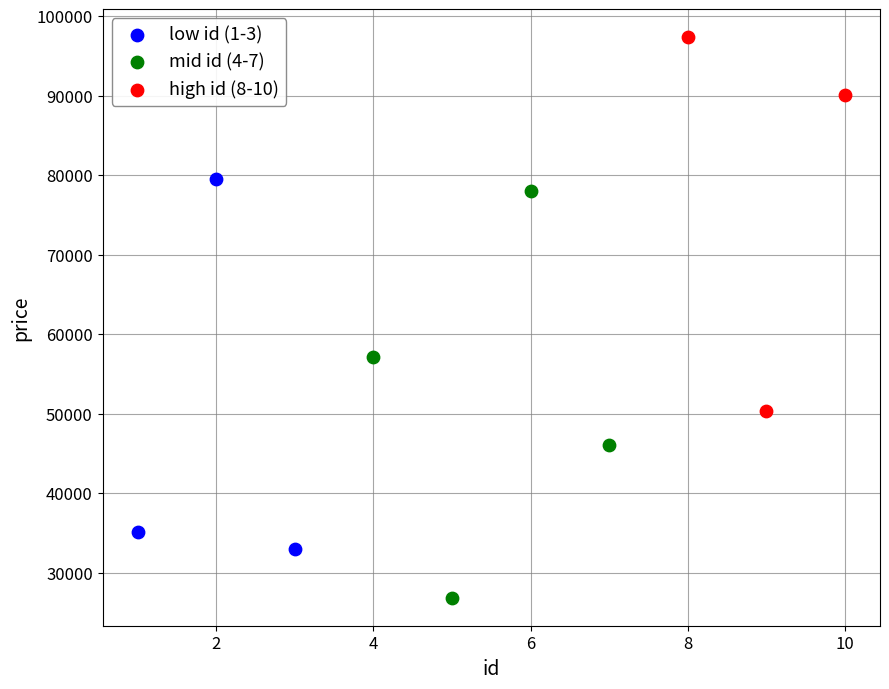

Which series reaches the maximum Y coordinate?

high id (8-10)